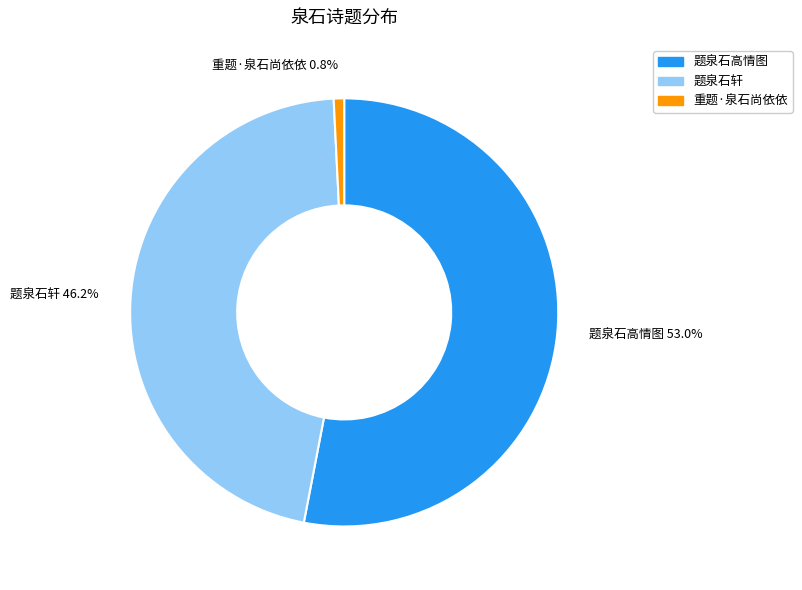

Do 题泉石轩 and 题泉石高情图 together represent more than half of the pie?

Yes